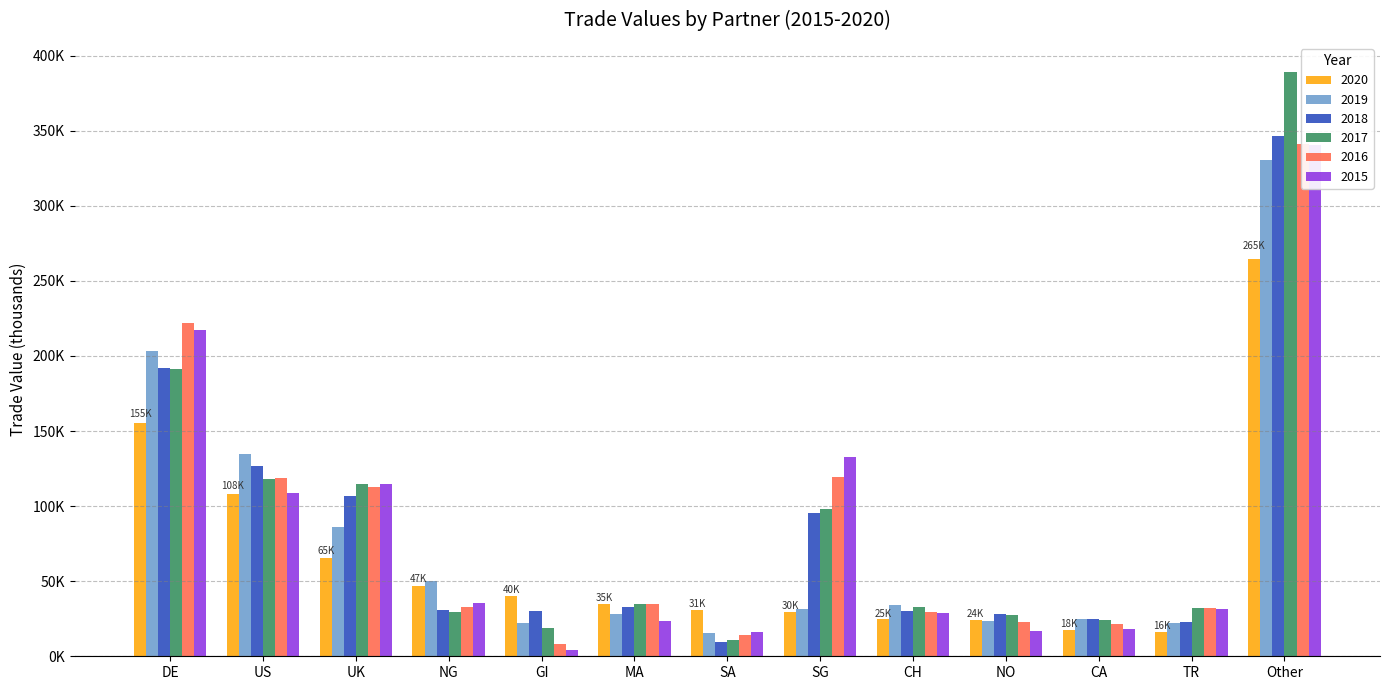

What is the difference between the 2018 values at MA and CH?

2871.4